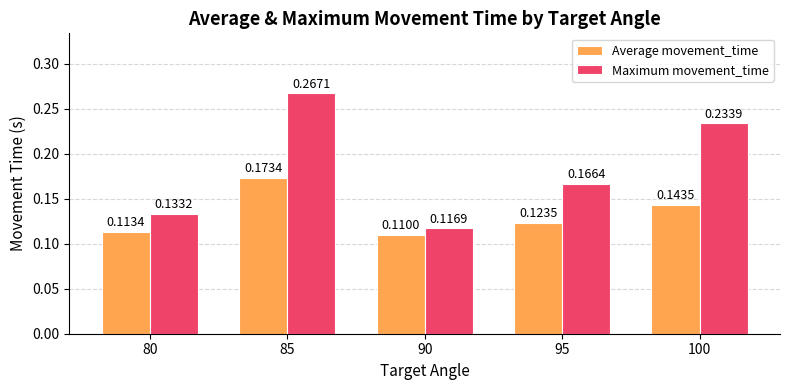

At how many categories does at least one series exceed 0?

5